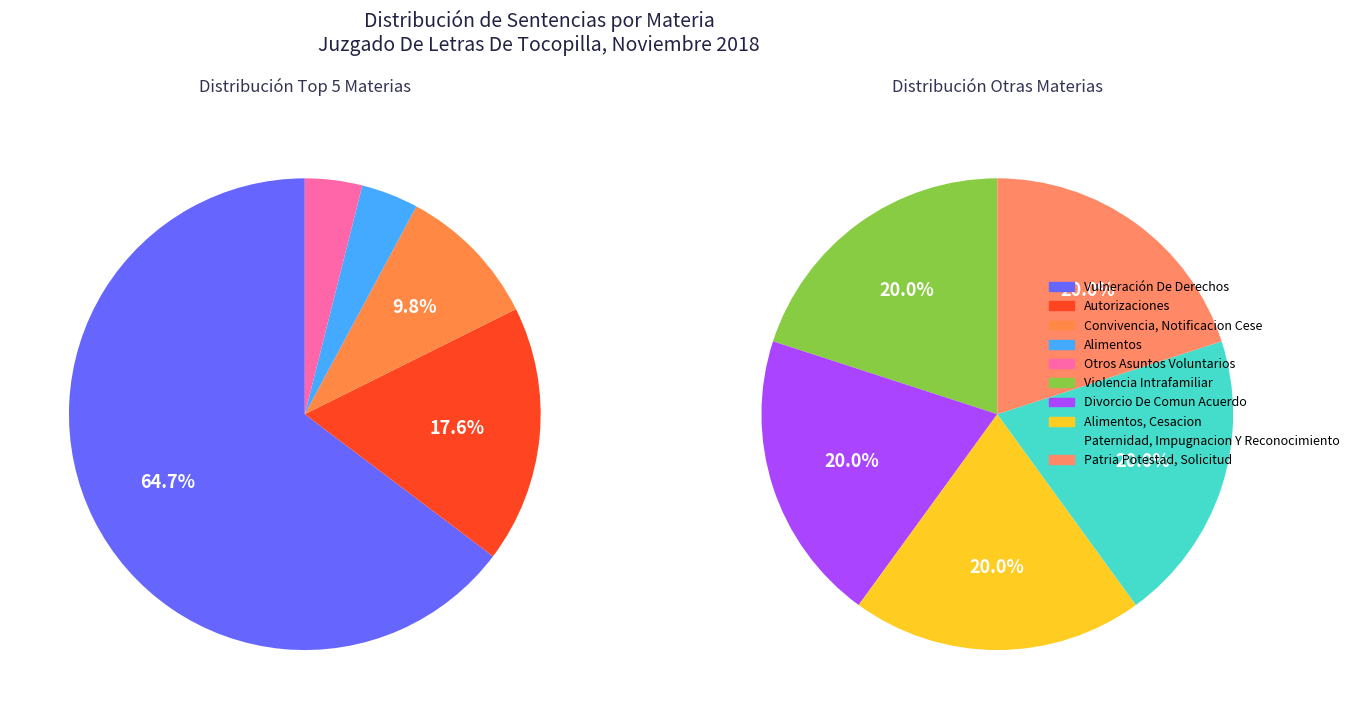

Is the sum of Otros Asuntos Voluntarios and Violencia Intrafamiliar greater than half?

No